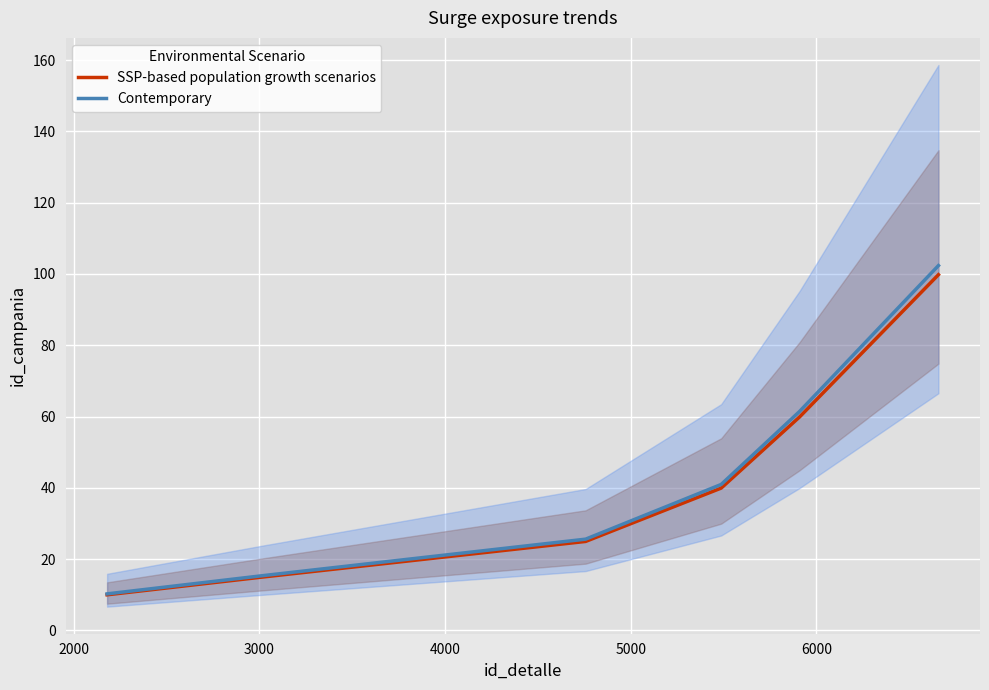

Reading left to right, transcribe all the data shown in this chart.

SSP-based population growth scenarios: 10.0	15.0	24.9	39.9	59.9	99.8
Contemporary: 10.2	15.4	25.6	40.9	61.4	102.4